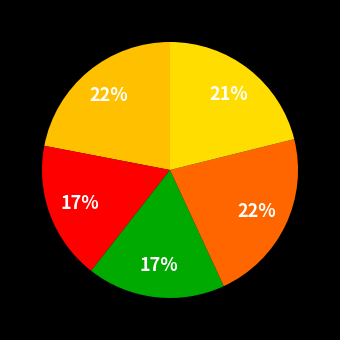

Count the number of slices in the pie.

5